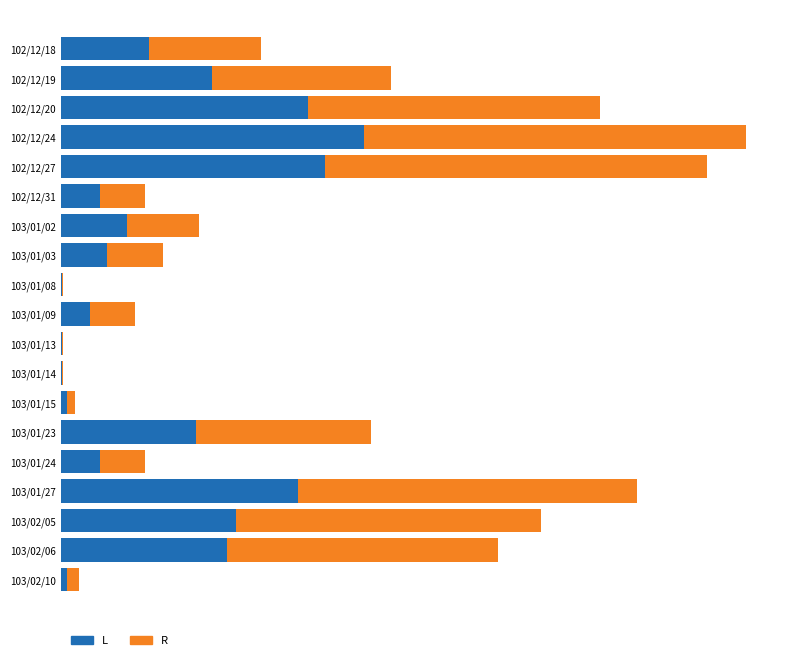

At how many categories does at least one series exceed 163343?

6